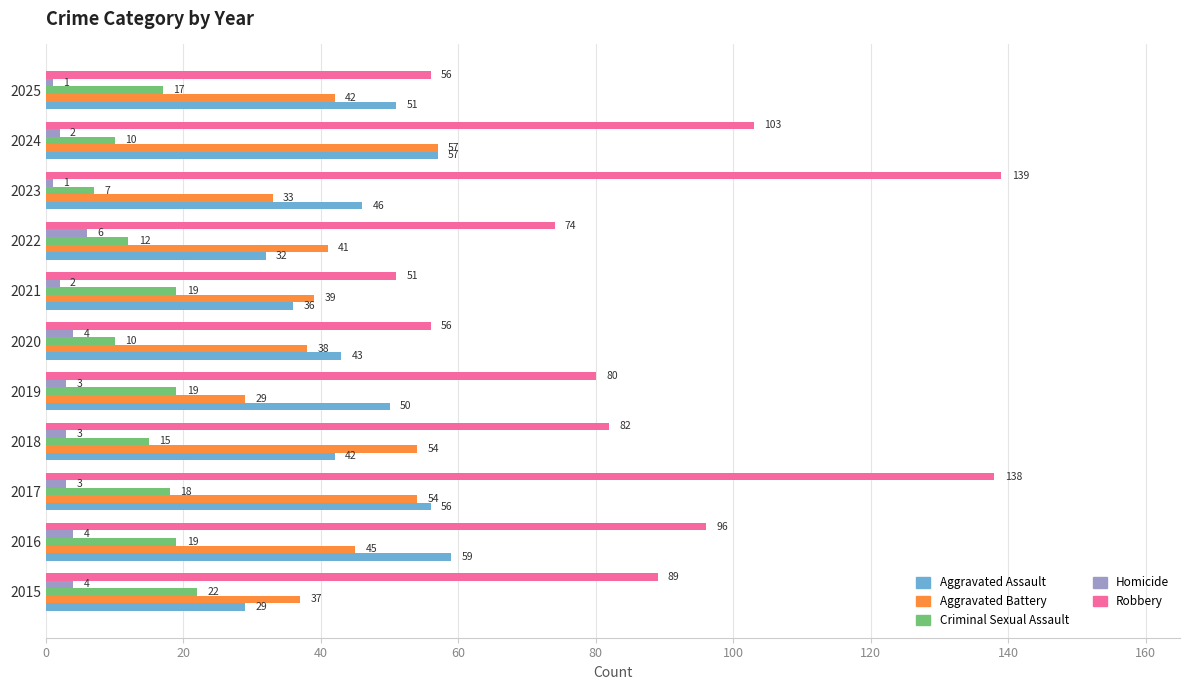

What is the difference between the maximum and minimum values in the Robbery series?

88